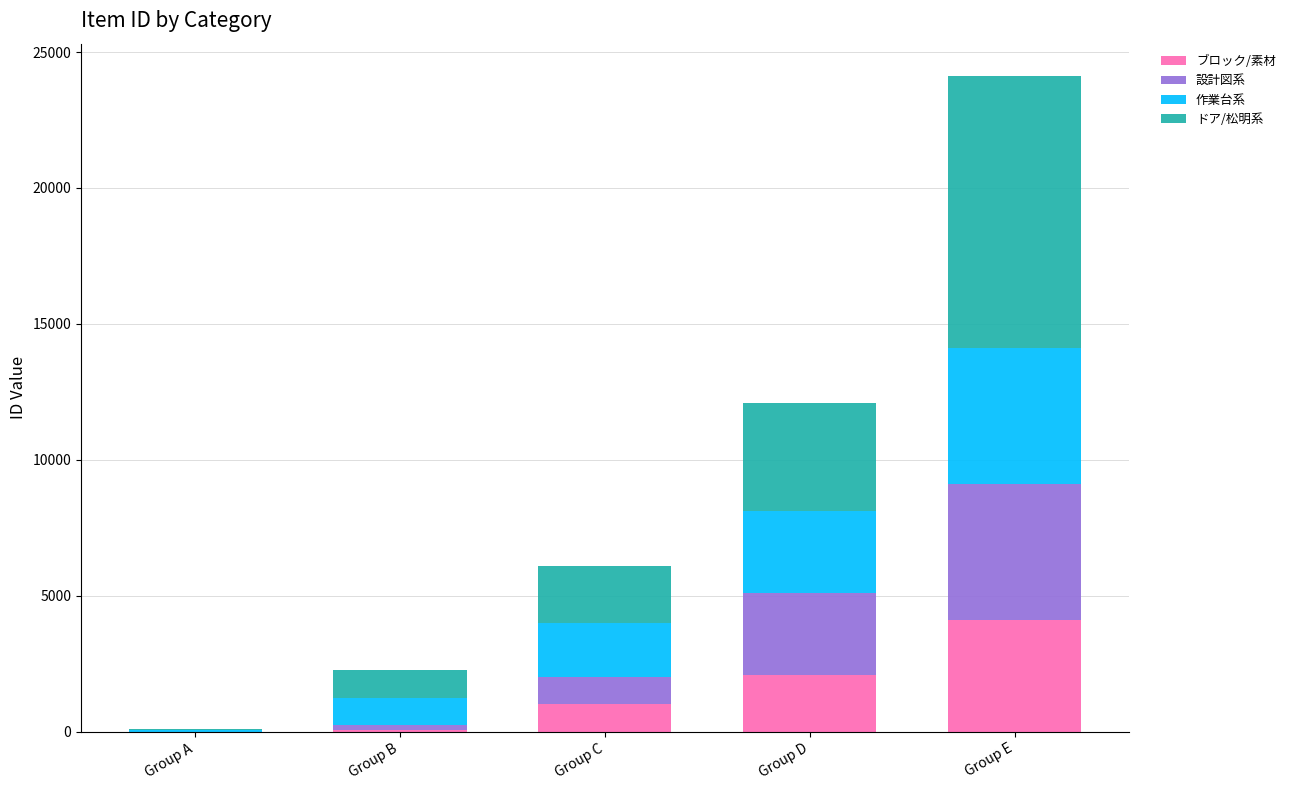

Is it true that ブロック/素材 equals 3694 at Group D?

False